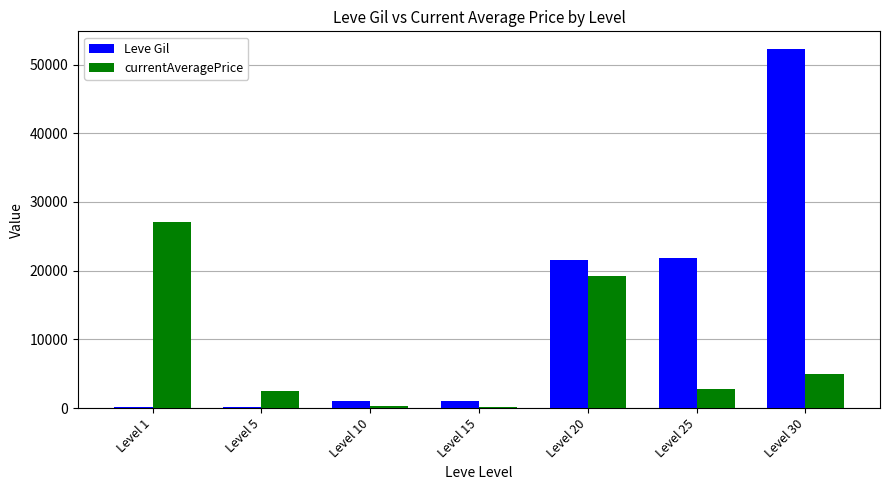

What are all the series names shown in the legend?

Leve Gil, currentAveragePrice